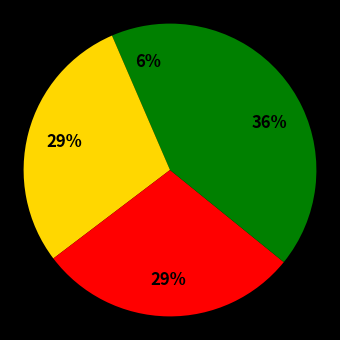

Count the number of slices in the pie.

4